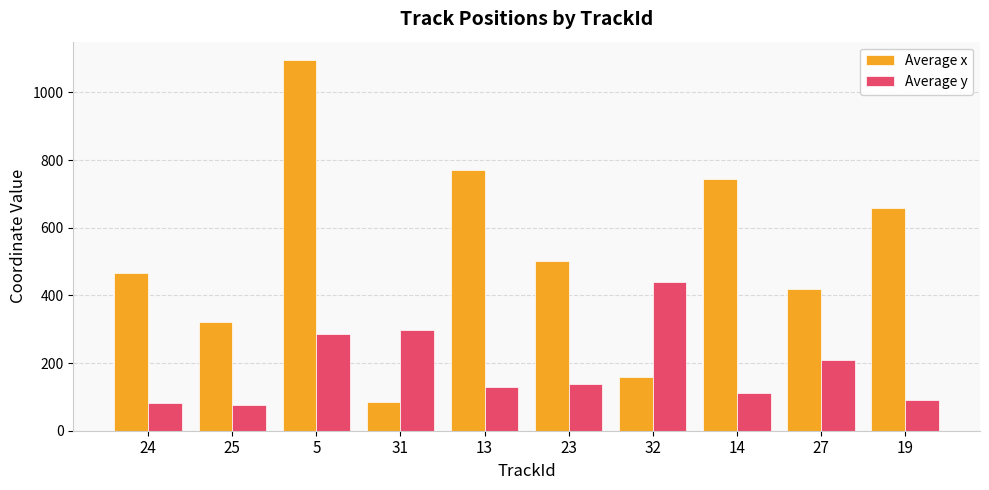

Reading left to right, what are all the values shown in this chart?

Average x: 467.3	320.4	1095.5	84.5	771.0	501.4	159.8	745.6	419.8	658.8
Average y: 83.2	75.0	287.0	299.3	129.5	138.5	440.5	110.8	208.1	90.6